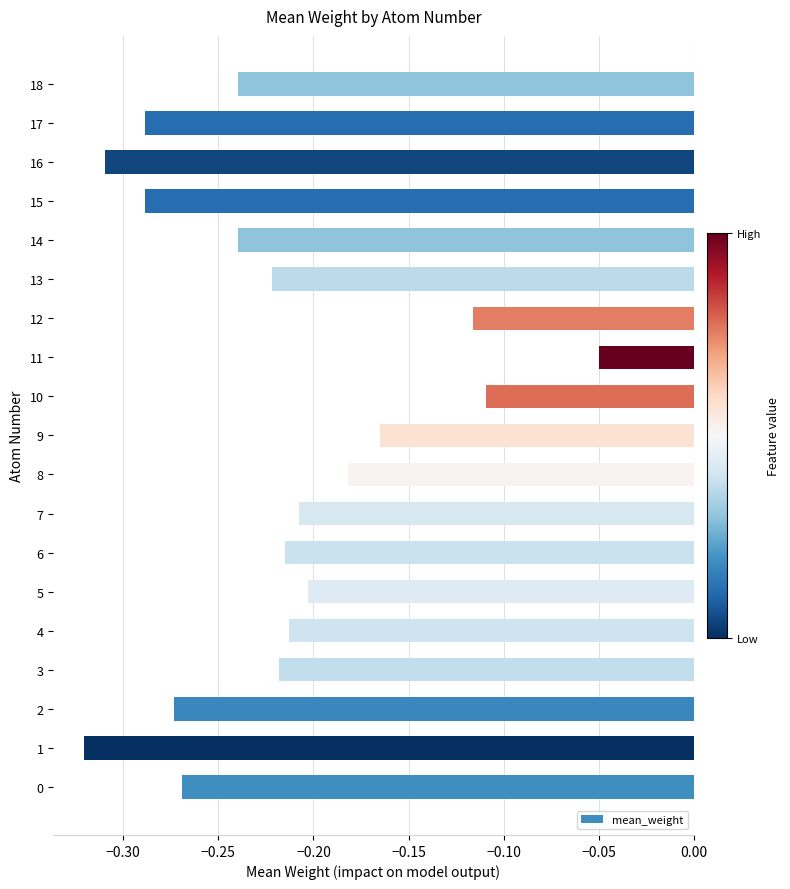

True or false: the data shows -0.5 at 15.

False